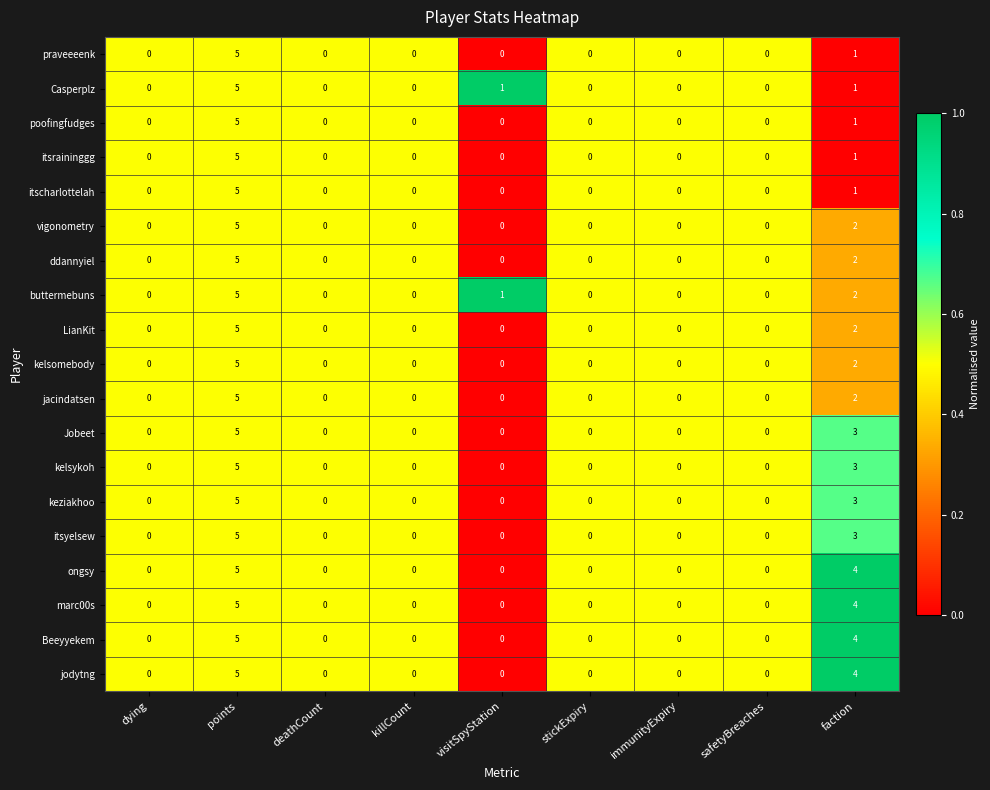

At which category is the sum across all series the highest?

points